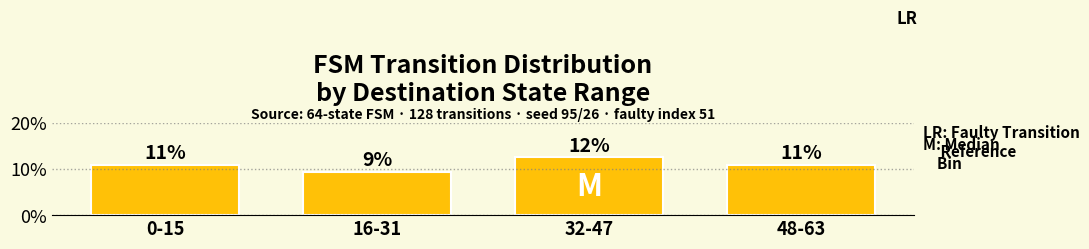

What is the label of the 2nd bar from the right?

32-47